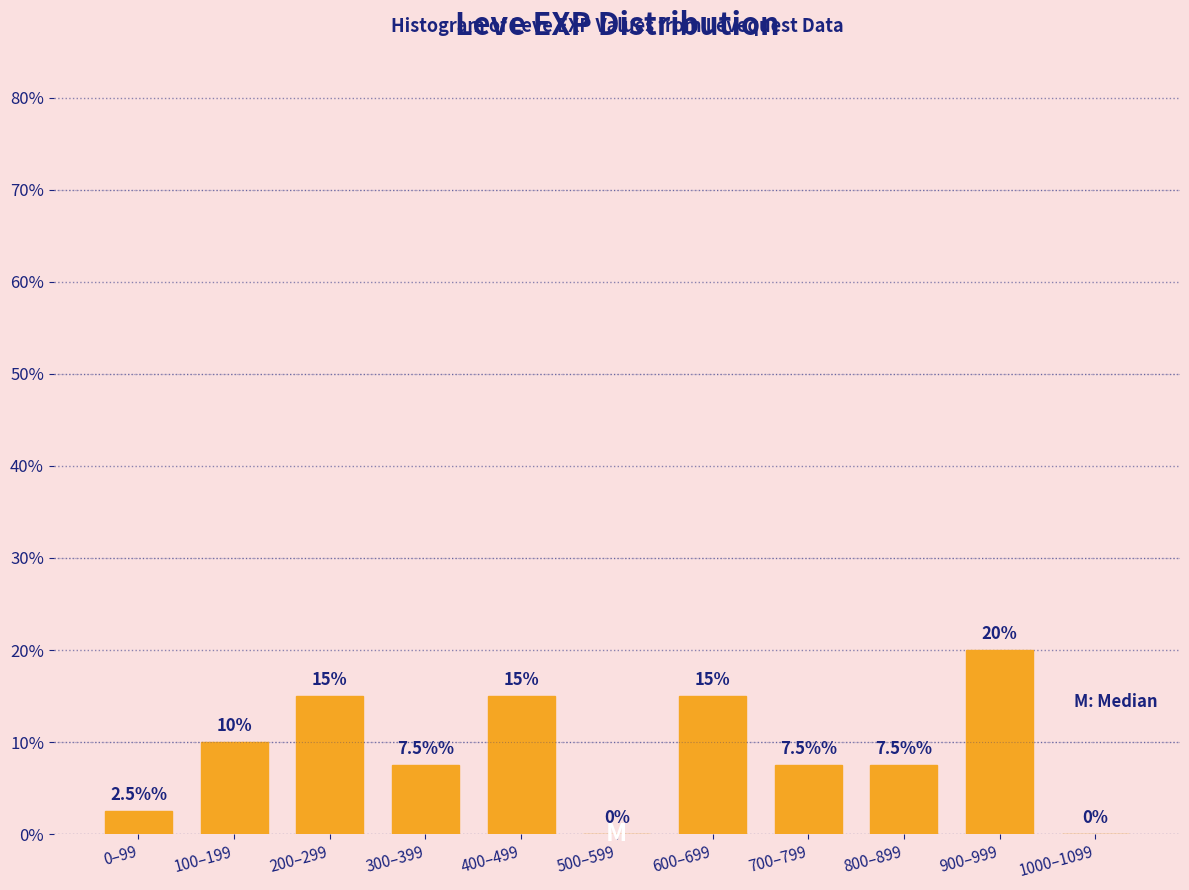

Reading left to right, what are all the values shown in this chart?

0–99=2.5	100–199=10.0	200–299=15.0	300–399=7.5	400–499=15.0	500–599=0.0	600–699=15.0	700–799=7.5	800–899=7.5	900–999=20.0	1000–1099=0.0